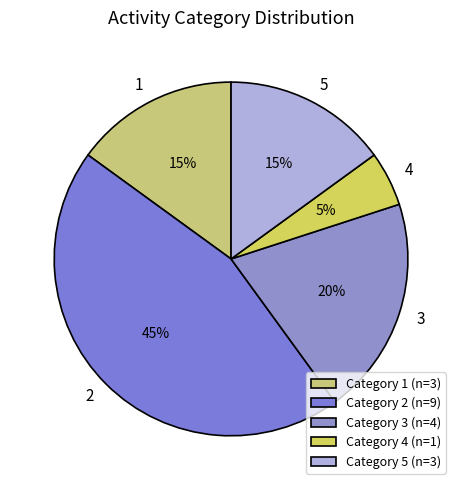

Do 4 and 5 together represent more than half of the pie?

No